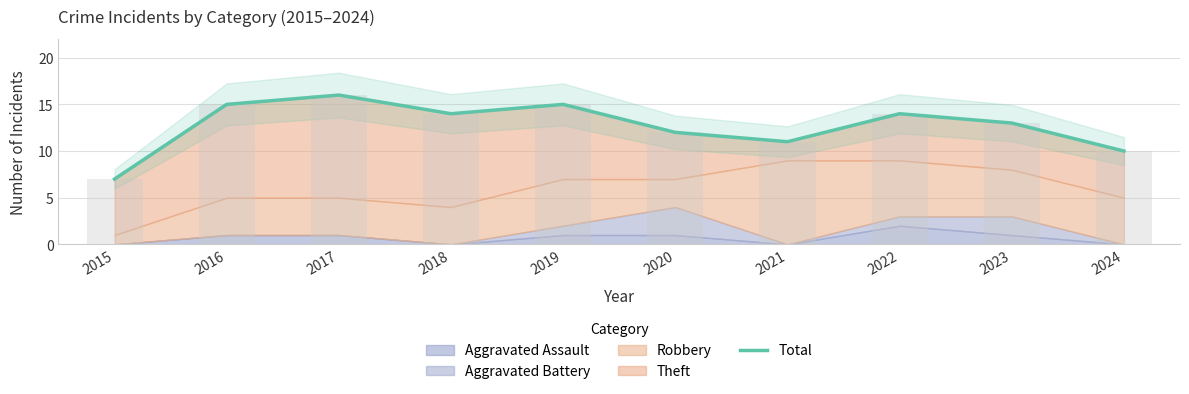

Which category has the lowest value across all series?

2015